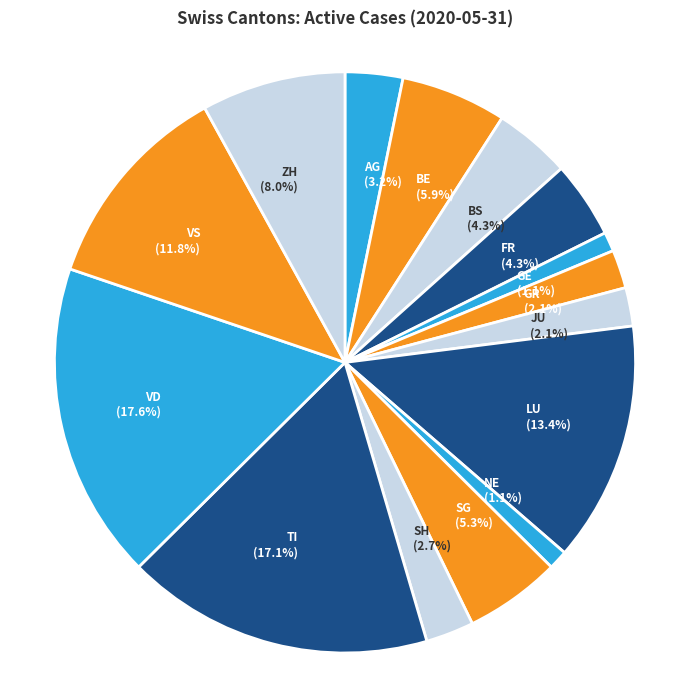

True or false: VD accounts for 18% of the total.

True